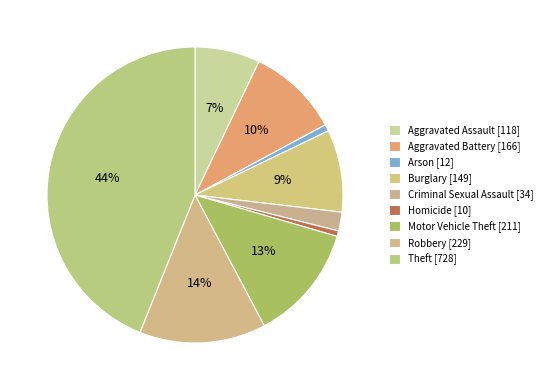

Combined, what portion of the pie is Aggravated Assault and Burglary?

16.1%